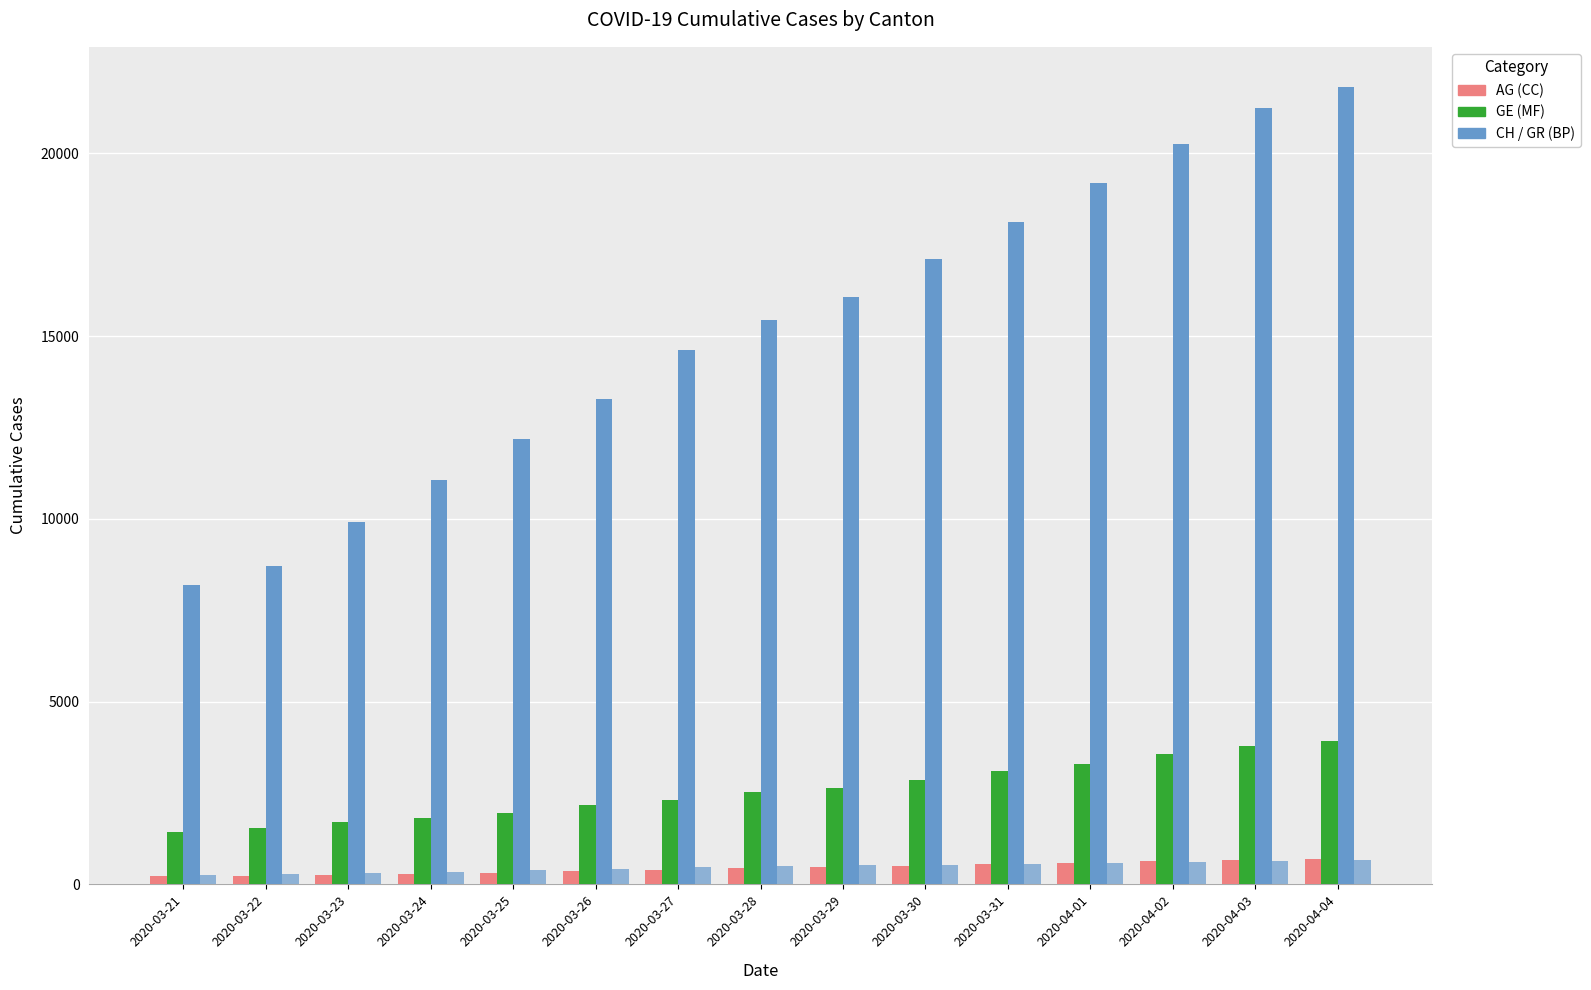

Are the bars horizontal?

No